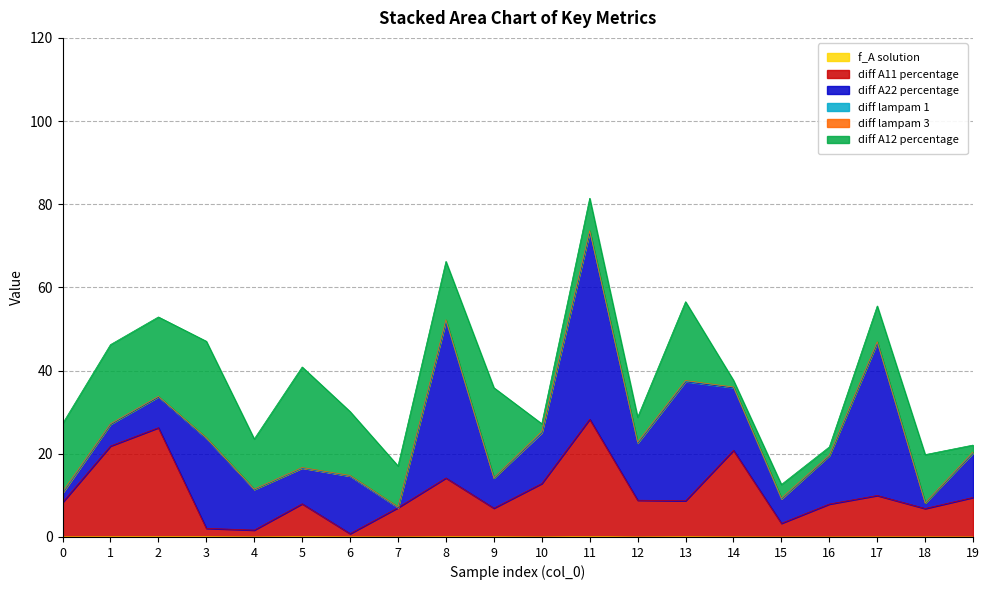

Reading left to right, transcribe all the data shown in this chart.

f_A solution: 0.0	0.1	0.1	0.1	0.0	0.1	0.0	0.0	0.1	0.1	0.0	0.1	0.0	0.1	0.0	0.0	0.0	0.0	0.0	0.0
diff A11 percentage: 8.3	21.8	26.2	2.0	1.6	7.9	0.8	7.0	14.1	6.9	12.8	28.2	8.8	8.6	20.8	3.3	7.9	9.9	6.8	9.5
diff A22 percentage: 2.3	5.2	7.4	21.6	9.8	8.6	13.8	0.0	37.6	7.3	12.1	44.8	13.7	28.6	15.0	5.9	11.6	36.7	1.3	10.7
diff lampam 1: 0.0	0.1	0.1	0.1	0.0	0.0	0.0	0.0	0.2	0.0	0.1	0.3	0.1	0.1	0.2	0.0	0.1	0.2	0.0	0.1
diff lampam 3: 0.3	0.0	0.0	0.1	0.0	0.1	0.1	0.1	0.2	0.0	0.3	0.1	0.2	0.1	0.0	0.1	0.0	0.1	0.0	0.2
diff A12 percentage: 16.4	19.0	19.1	23.2	12.1	24.2	15.4	9.8	14.0	21.6	1.8	7.8	6.0	18.9	1.6	3.3	2.0	8.6	11.6	1.7